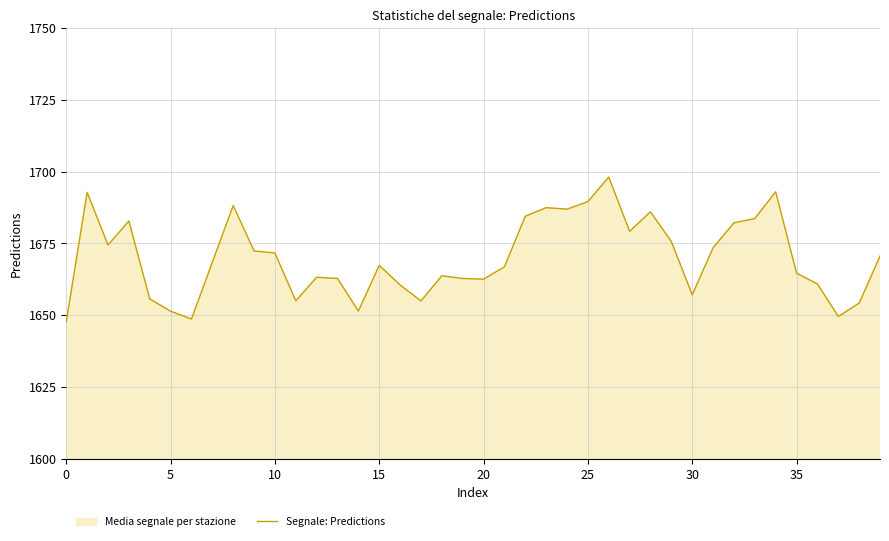

Count the number of data series in this chart.

1